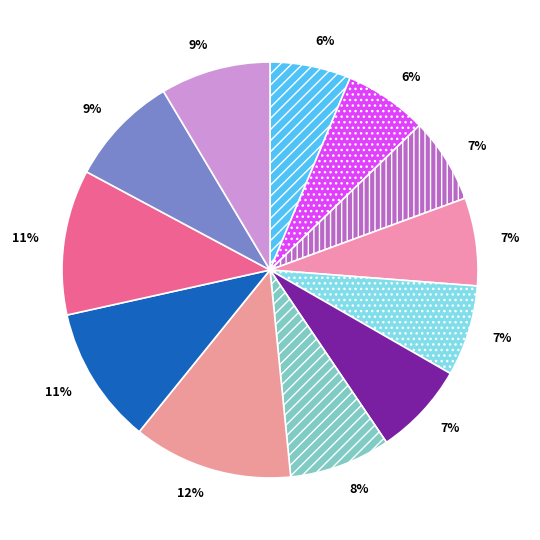

Count the number of slices in the pie.

12